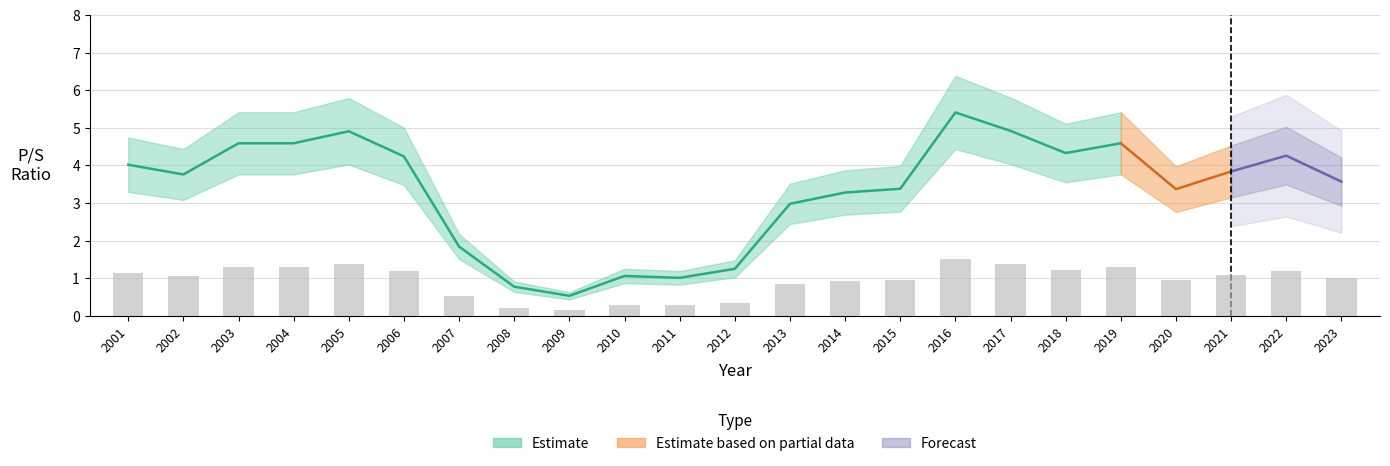

The chart shows a value of 0.2 at 2007. True or false?

False